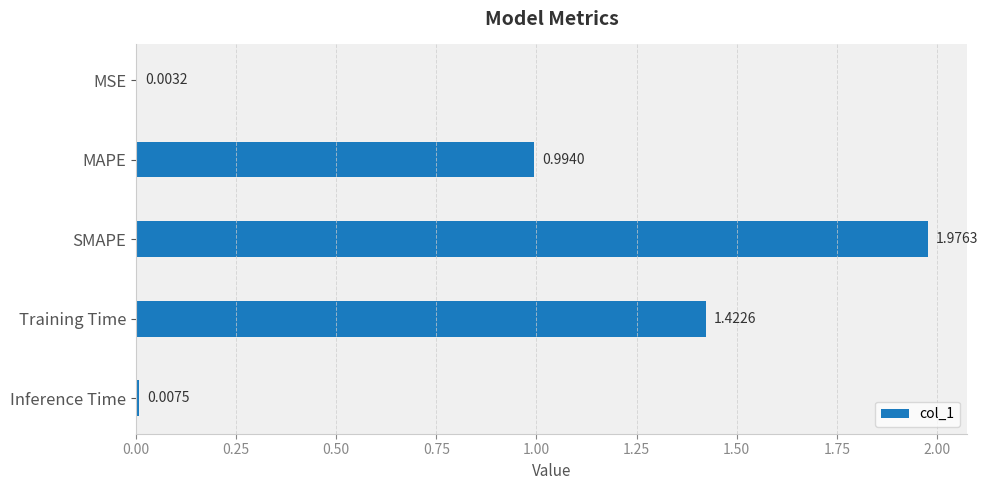

Which category has the highest value across all series?

SMAPE